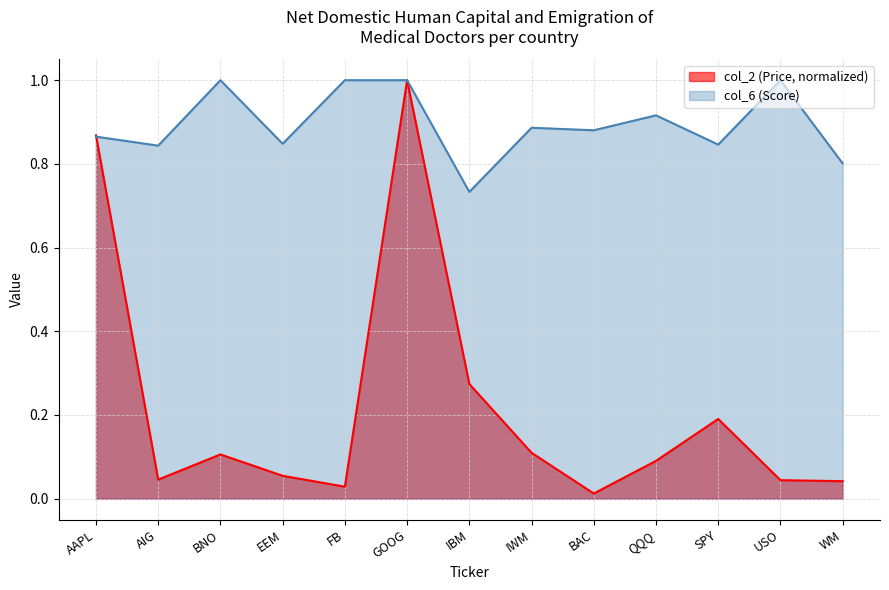

Where do col_6 (Score) and col_2 (Price) first cross each other?

AAPL and AIG